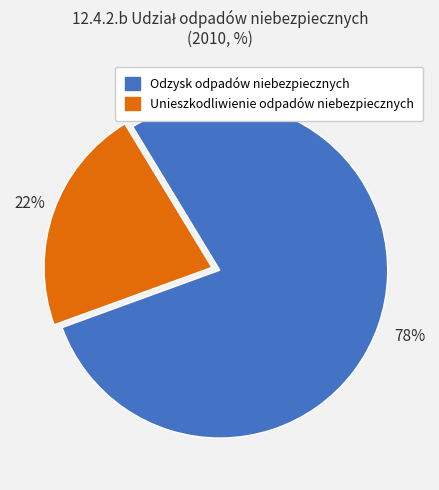

How many slices are in this pie chart?

2